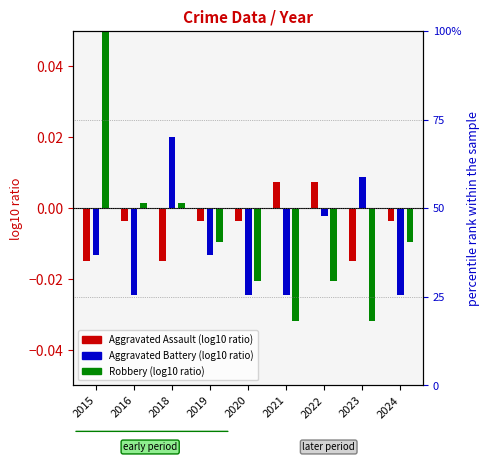

The value of Aggravated Battery at 2021 is -0.0. True or false?

False